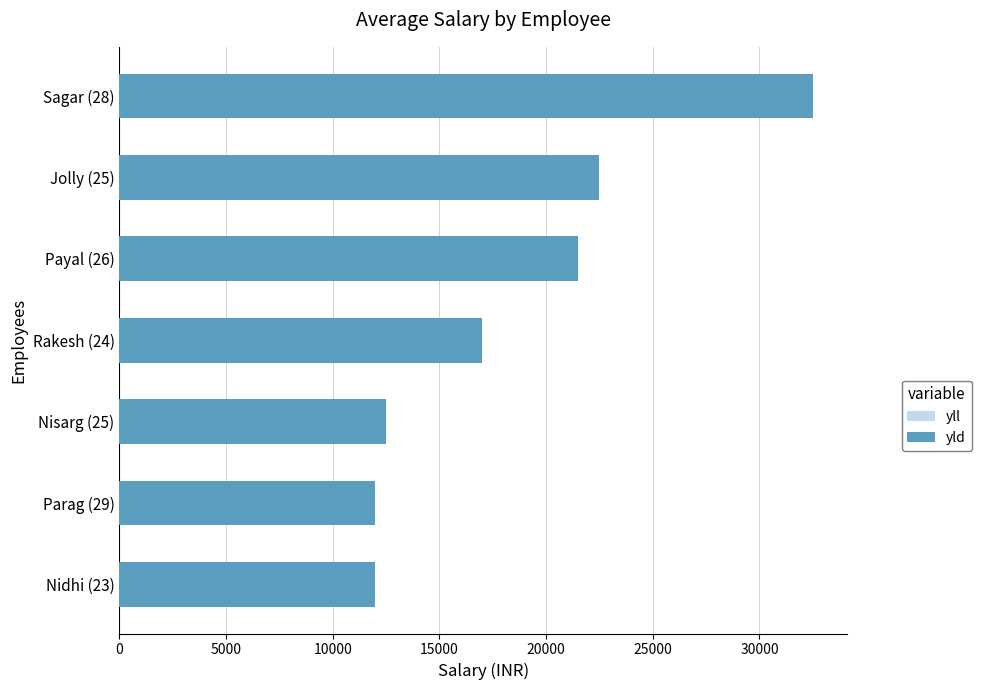

What is the value of the yll bar at the 1st from the left?

12000